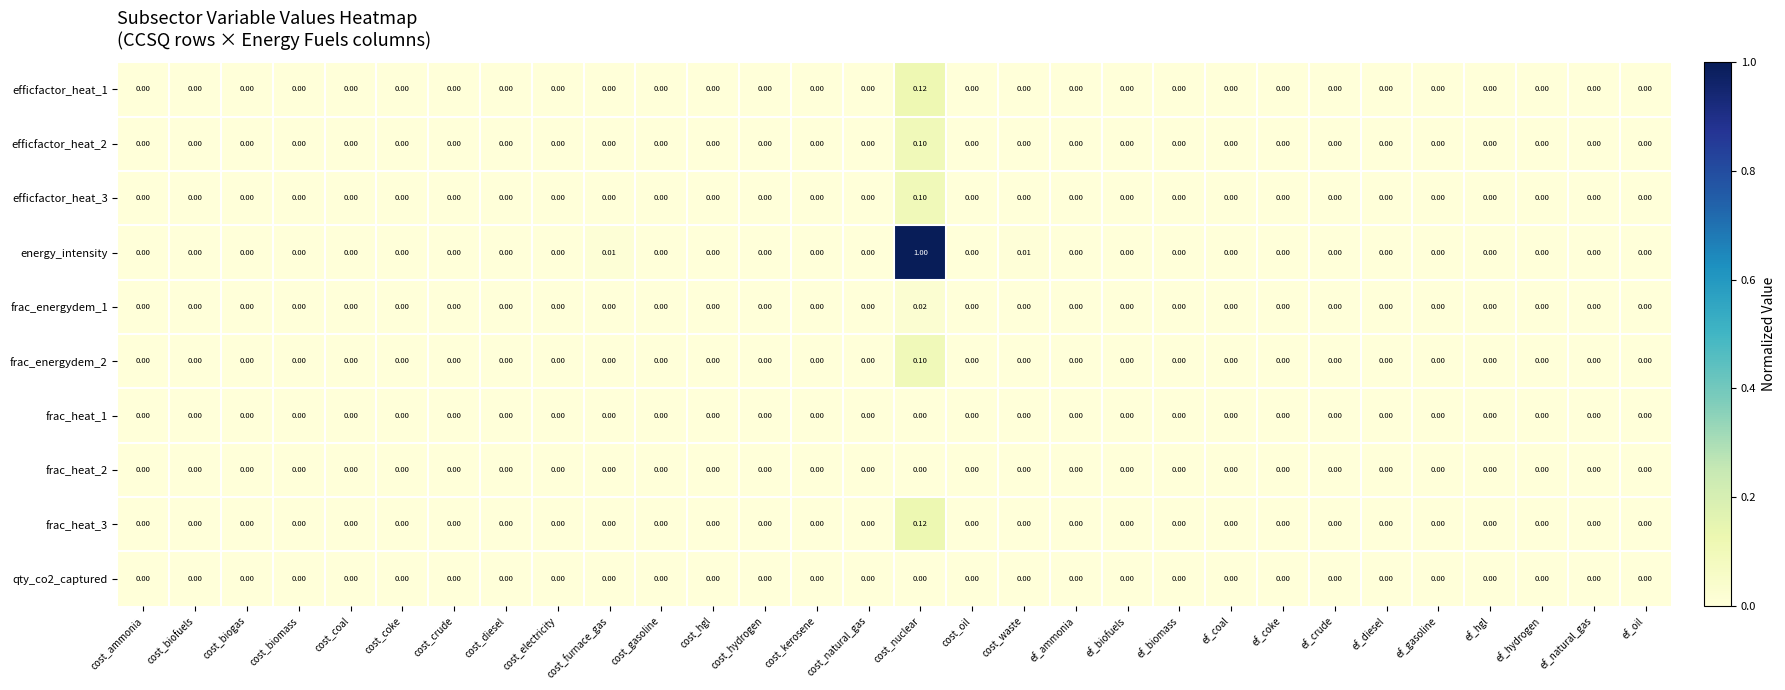

Count the number of categories in the chart.

30